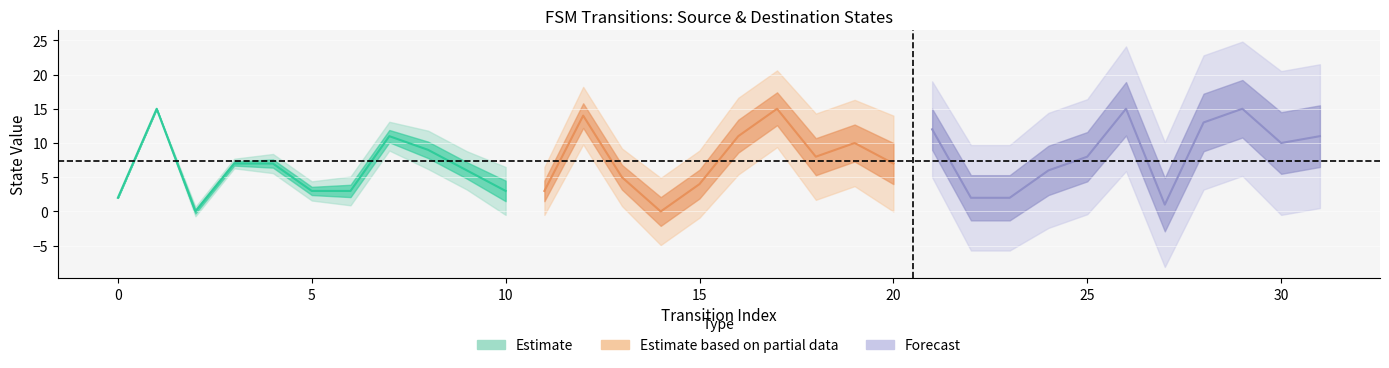

What value does the source_state series have at 12, to the nearest 10?

10